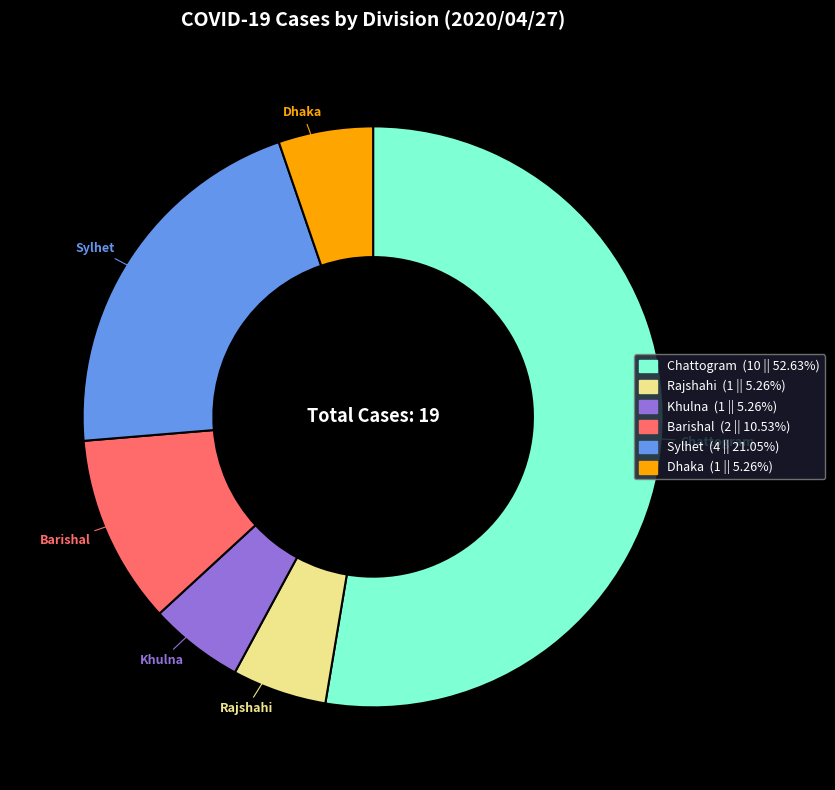

Is there a majority slice in this chart?

Yes